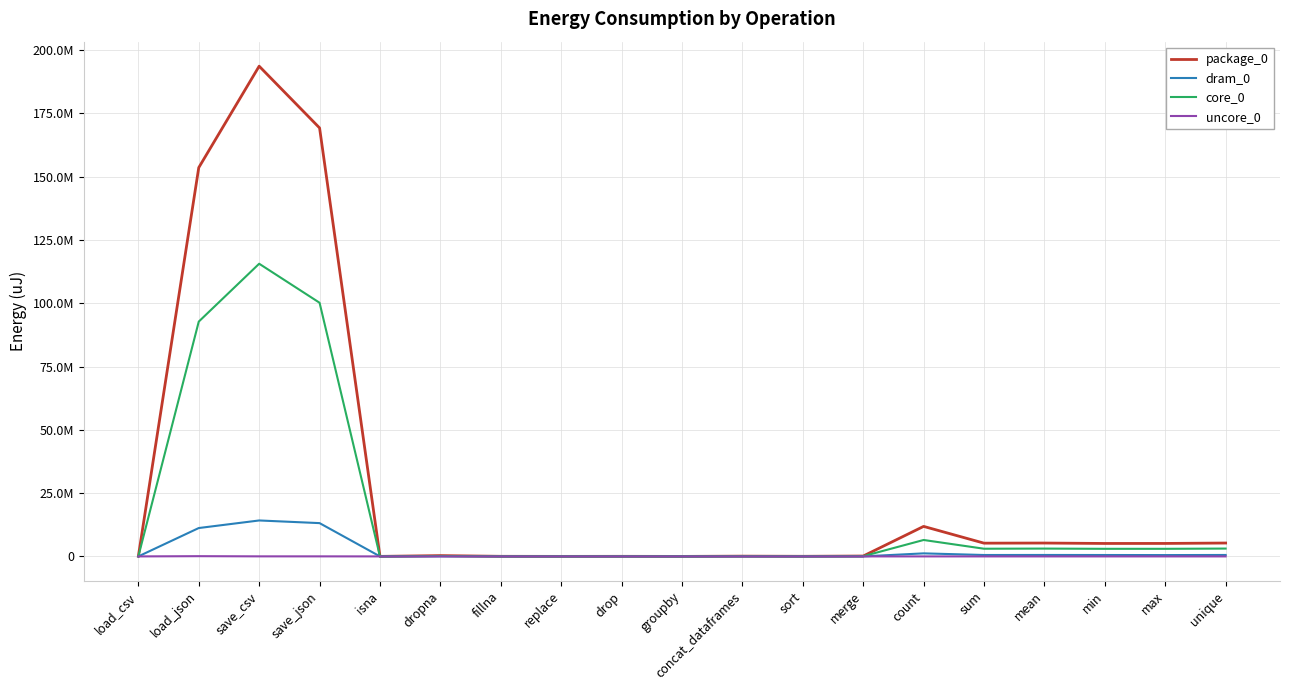

What is the difference between the second highest and minimum values in the dram_0 series?

13150479